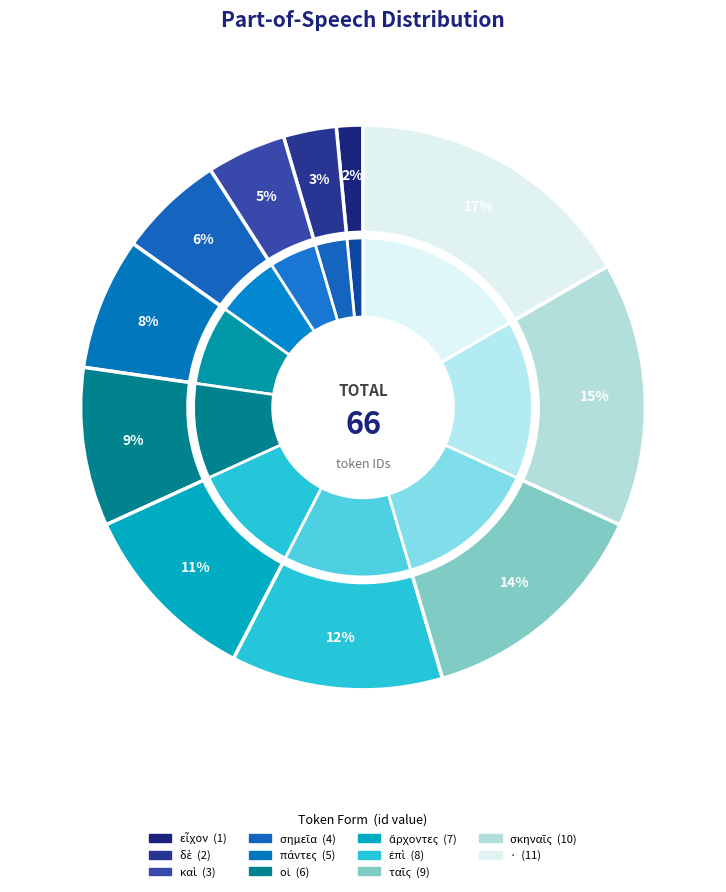

Is there a majority slice in this chart?

No